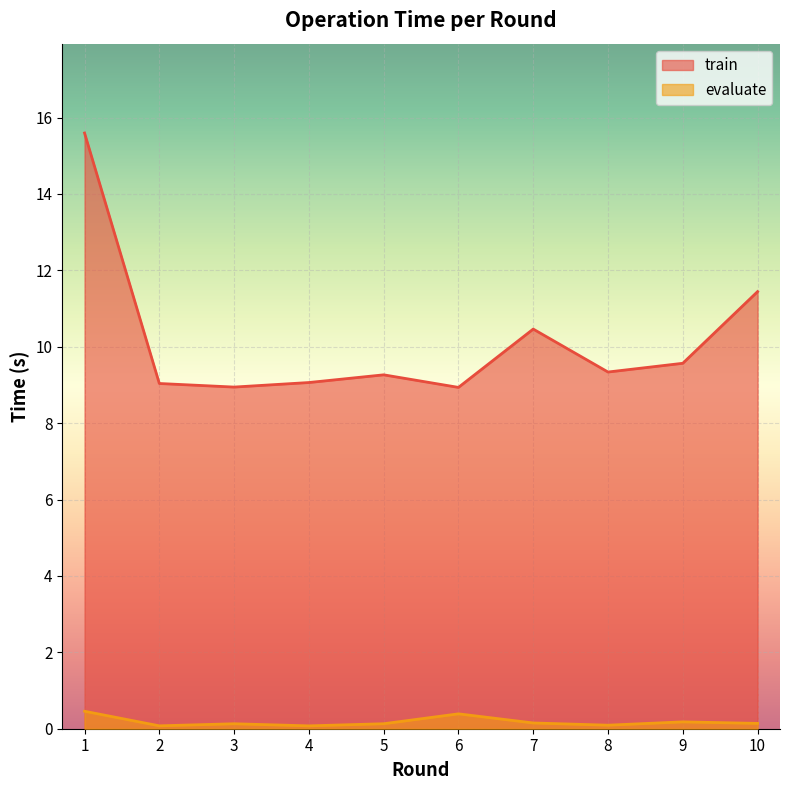

What value does the train series have at 8?

9.3